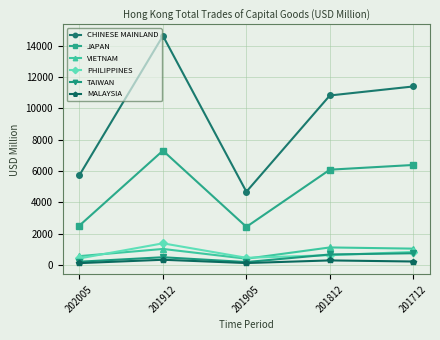

How many values in the MALAYSIA series are below 228?

2